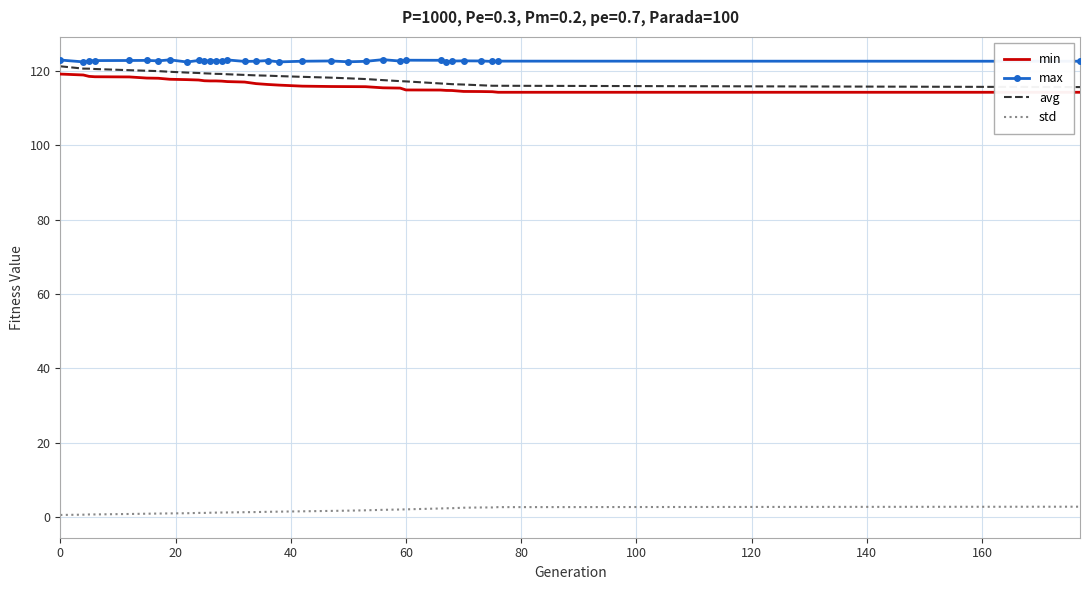

What is the difference between the maximum and minimum values in the min series?

4.9